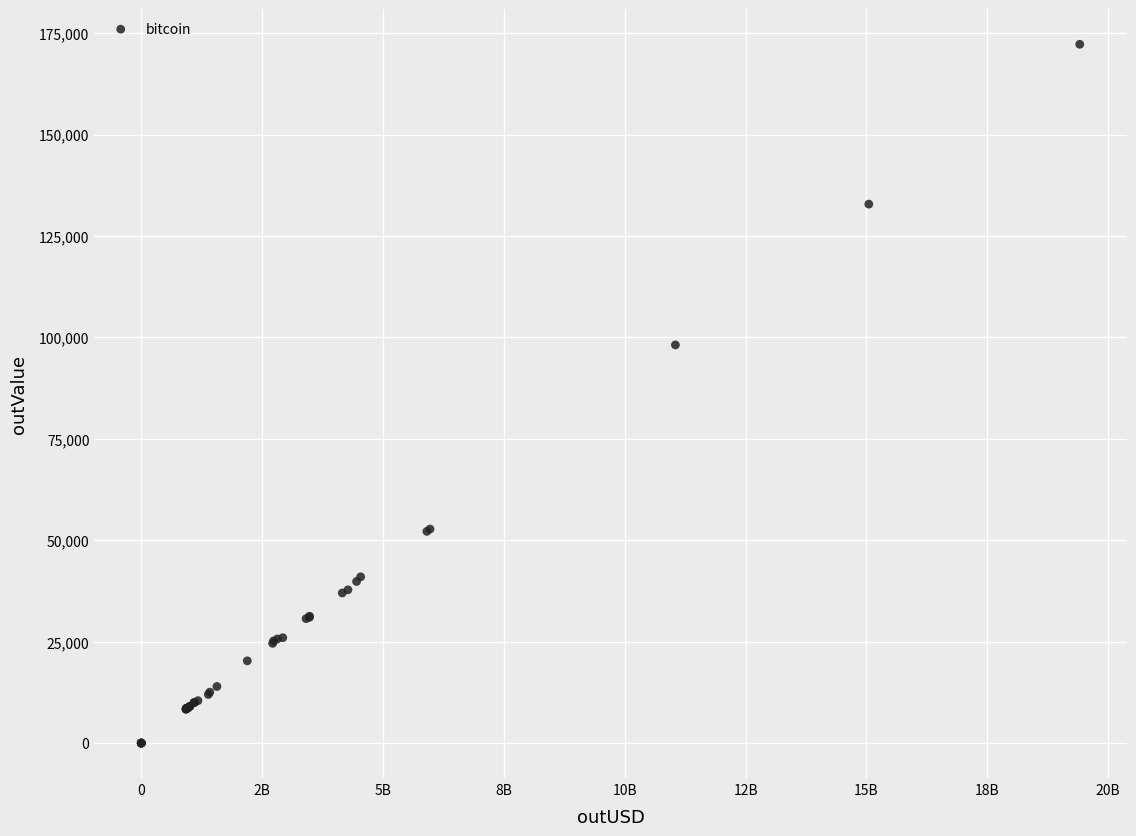

What Y value in the scatter plot is closest to 86121?

98136.0